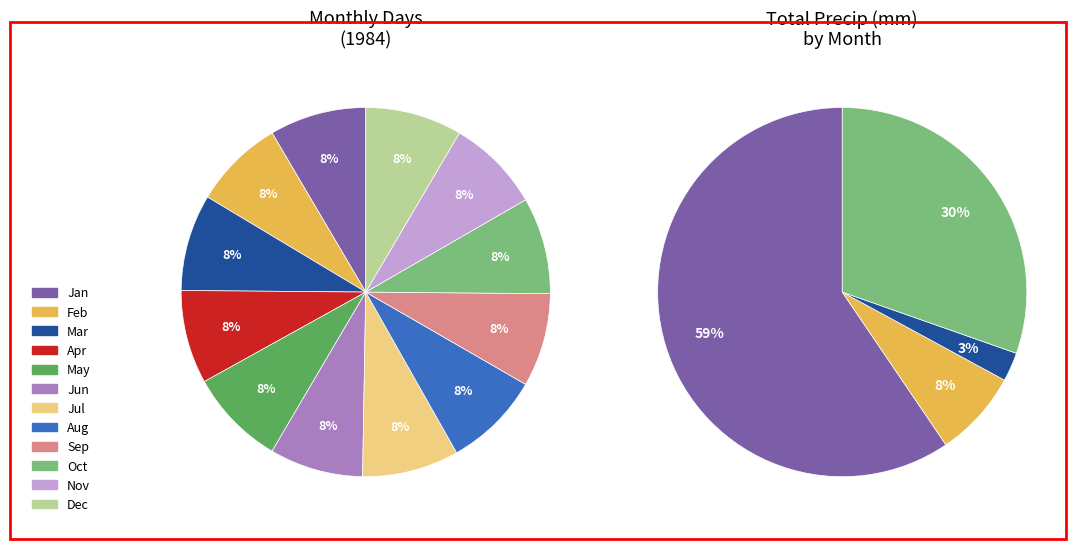

True or false: 12 accounts for 0% of the total.

True